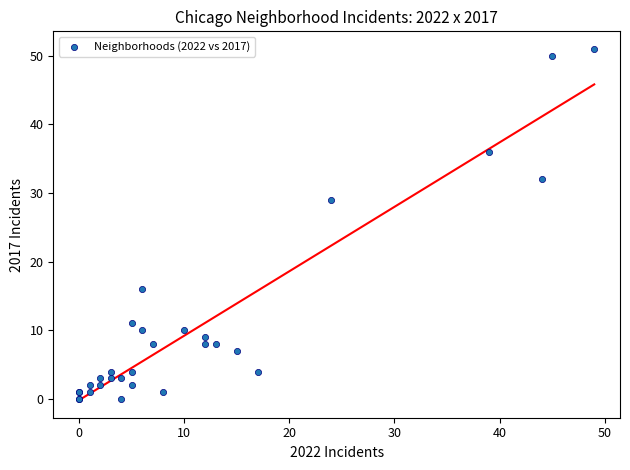

What Y value in the scatter plot is closest to 25?

29